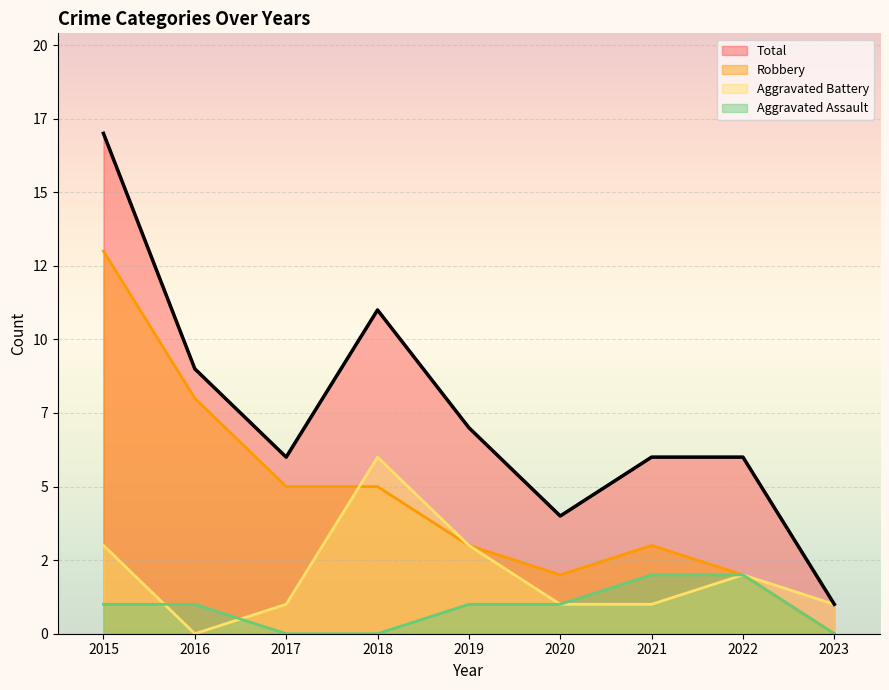

True or false: Total has a value of 17 at 2015.

True